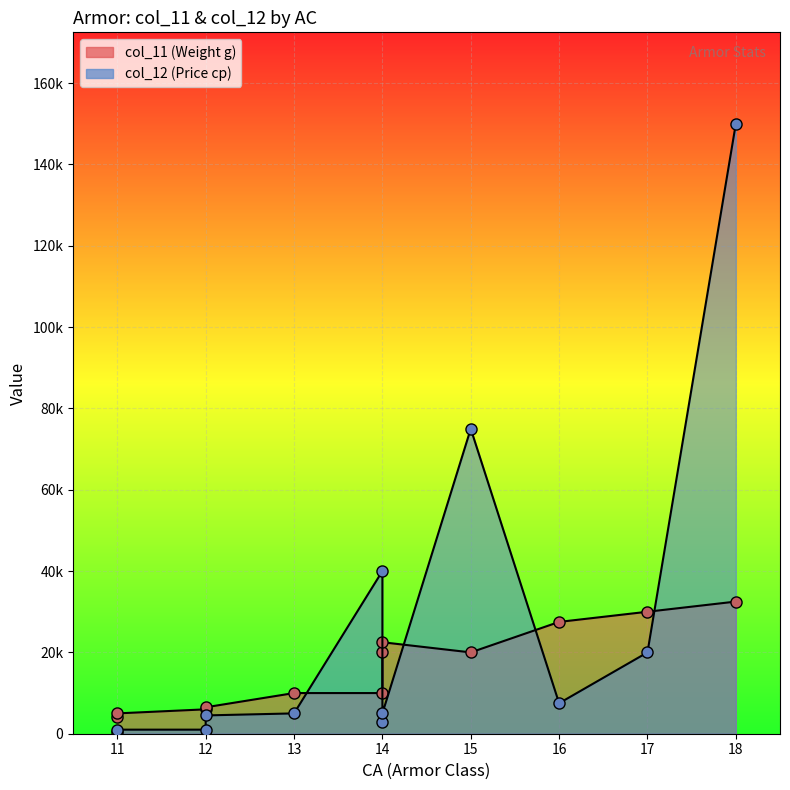

How many lines are shown in the chart?

2